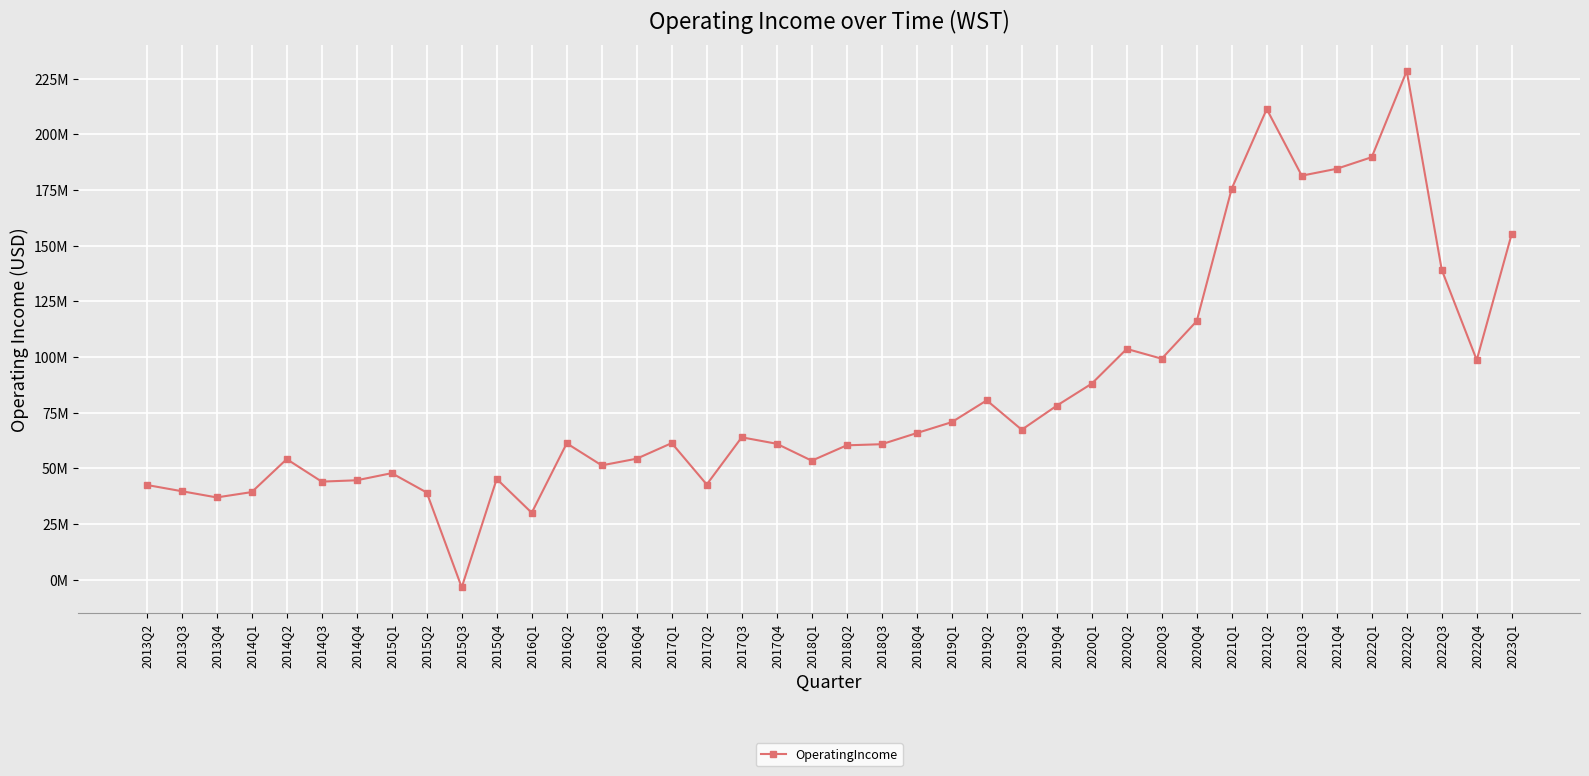

Is this an area chart (filled region under the line)?

No